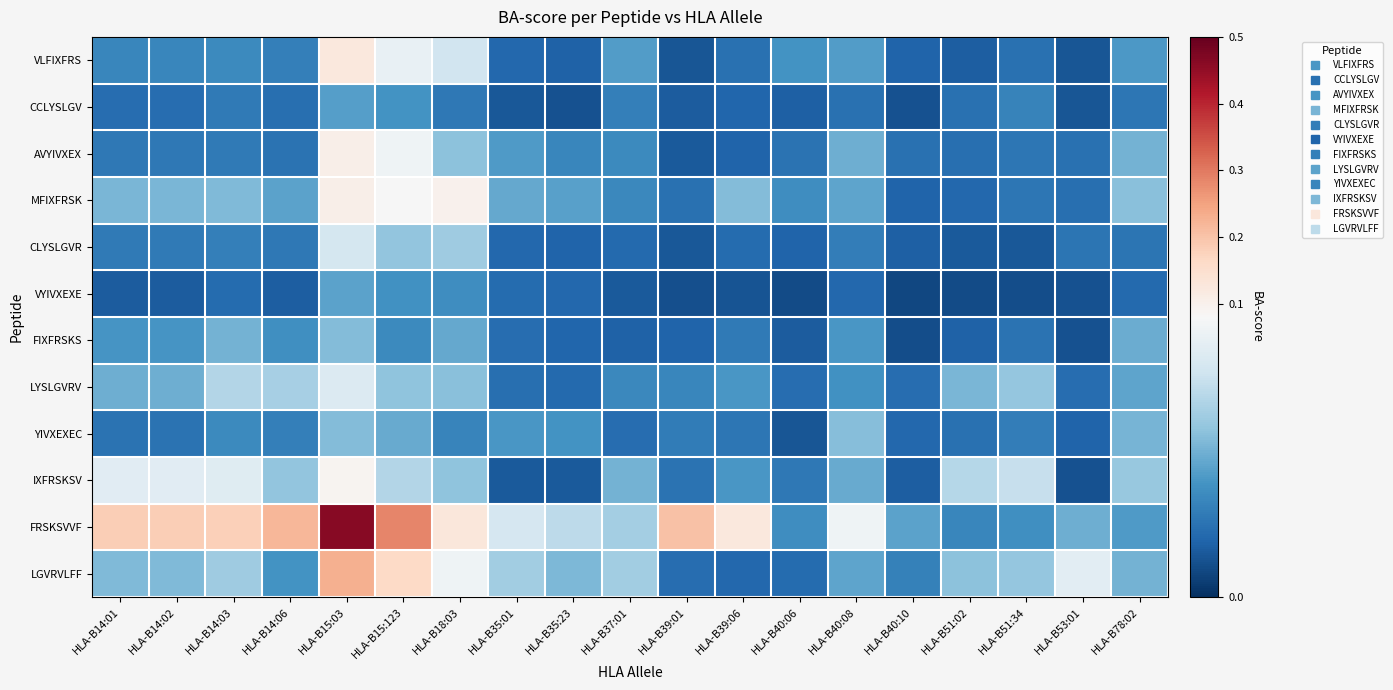

How many distinct data groups are displayed?

12